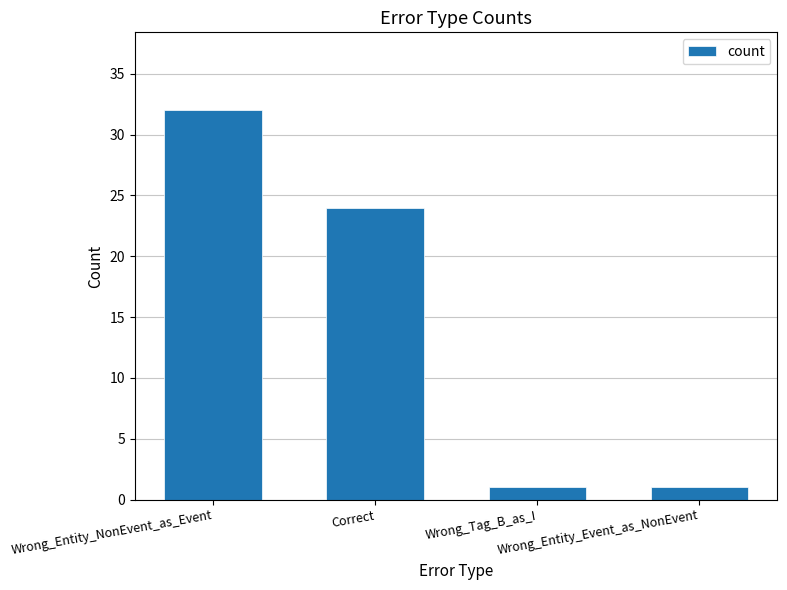

Count the number of categories in the chart.

4